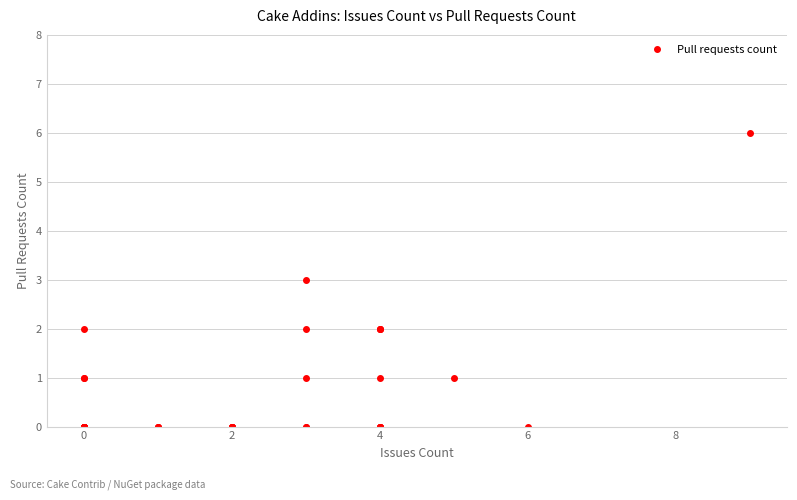

What is the maximum value shown in the chart?

6